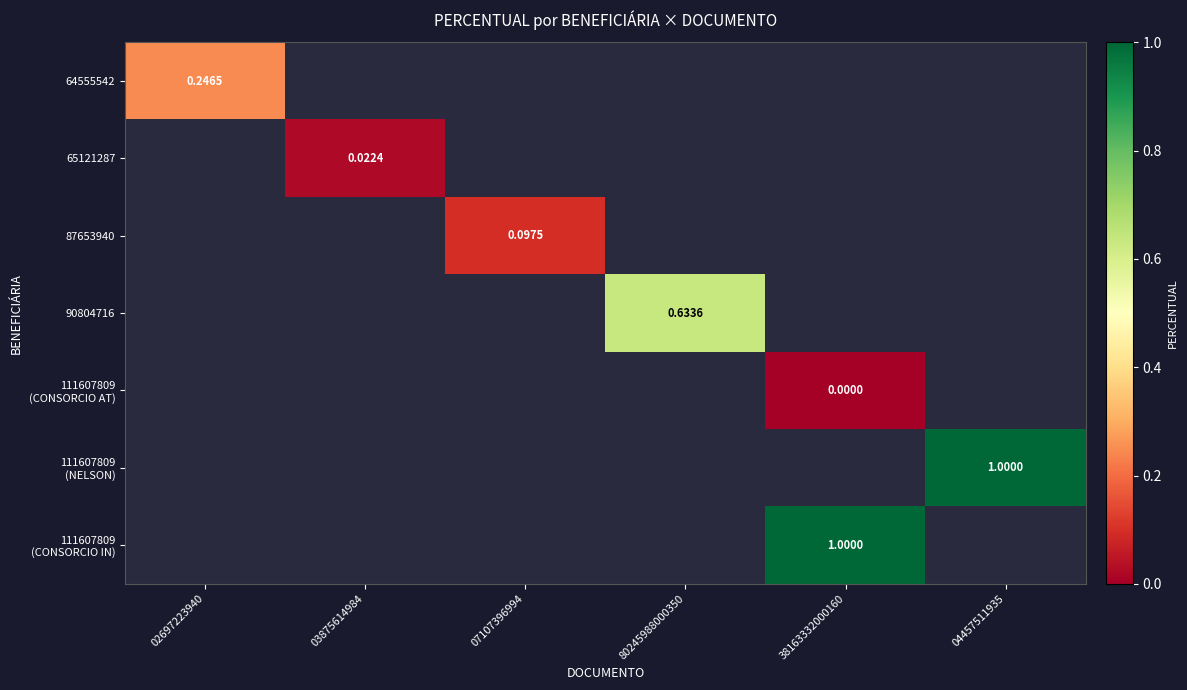

Which series has the widest spread of values?

64555542